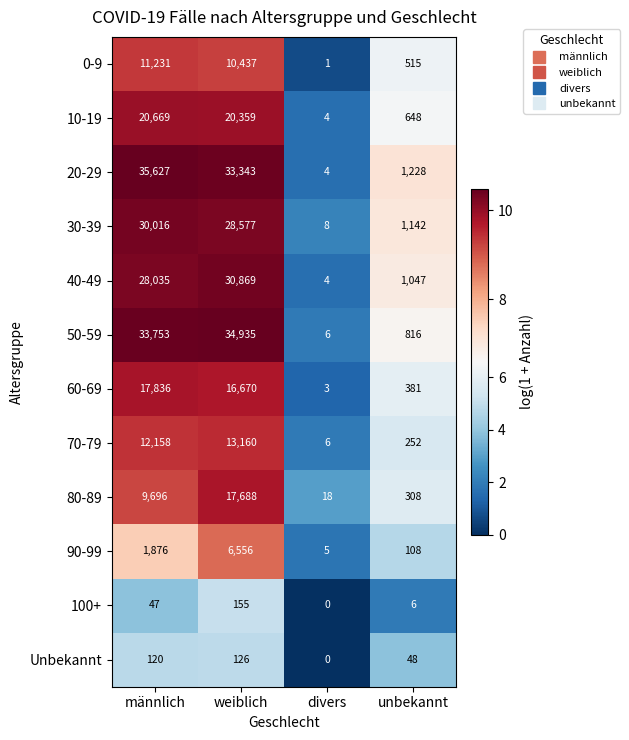

What is the difference between the maximum and minimum values in the 70-79 series?

13154